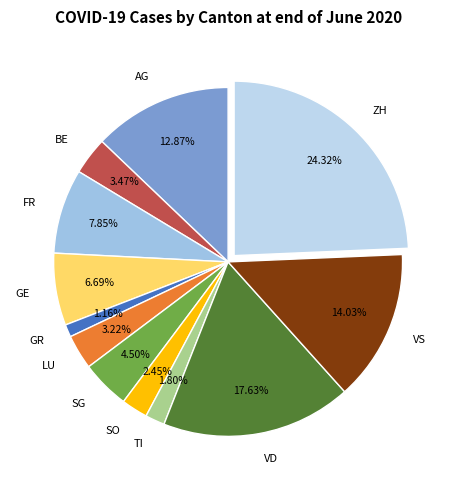

How much of the chart is everything except ZH?

75.7%